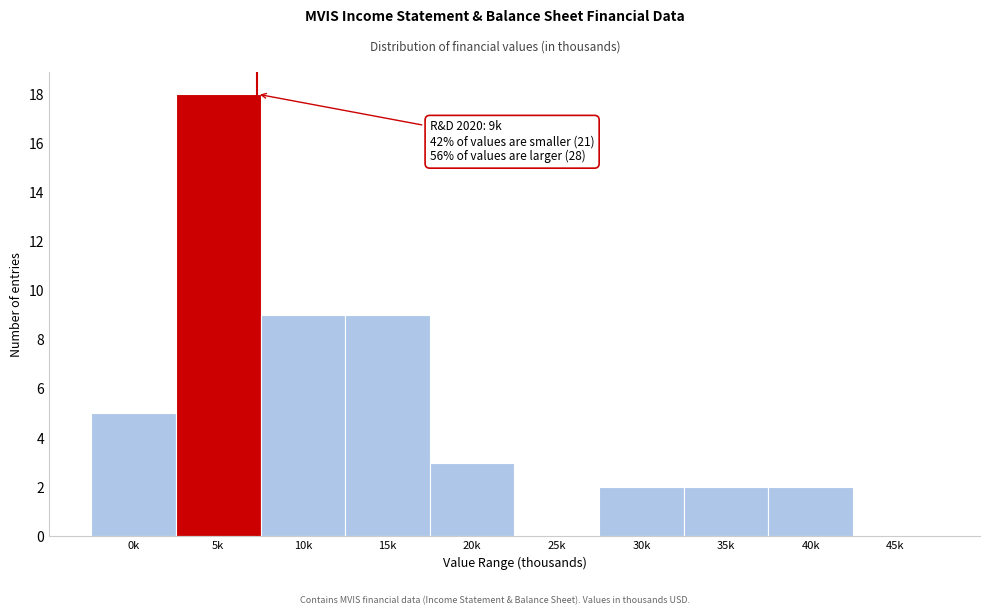

Reading right to left, transcribe all the data shown in this chart.

45k=0	40k=2	35k=2	30k=2	25k=0	20k=3	15k=9	10k=9	5k=18	0k=5